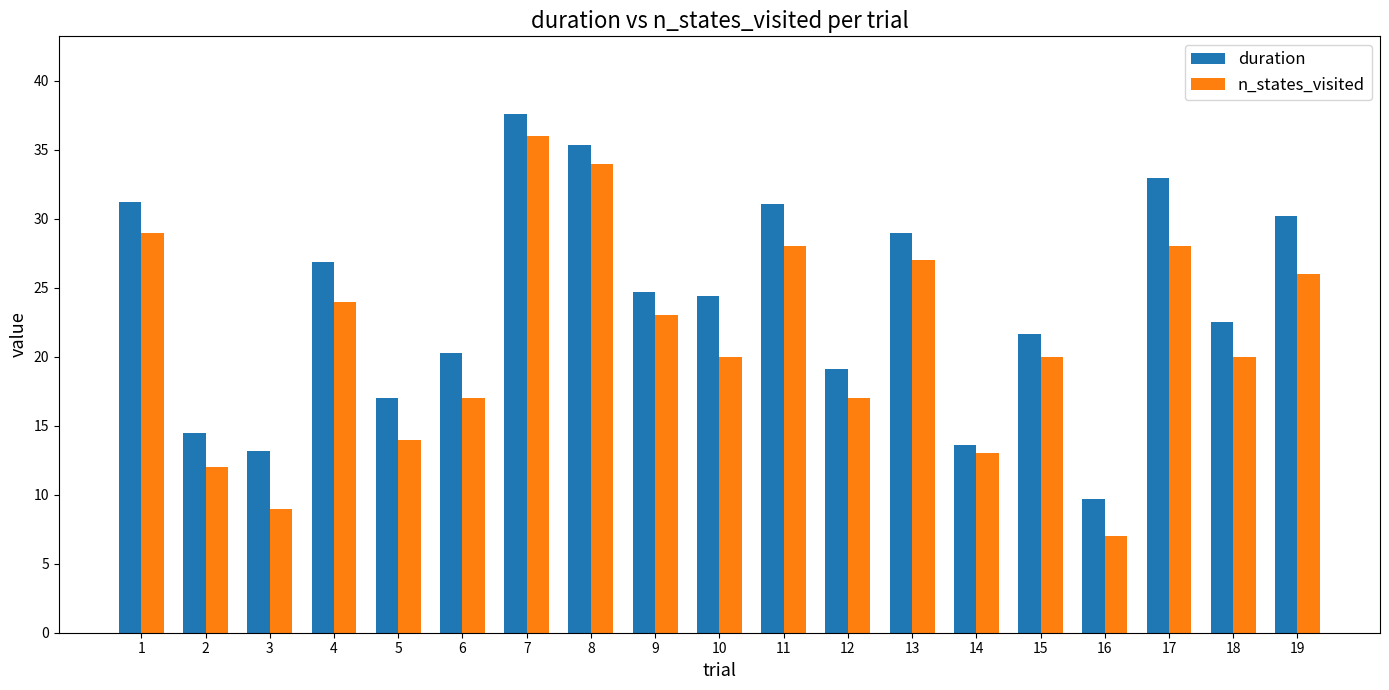

How many data points does each series have?

19